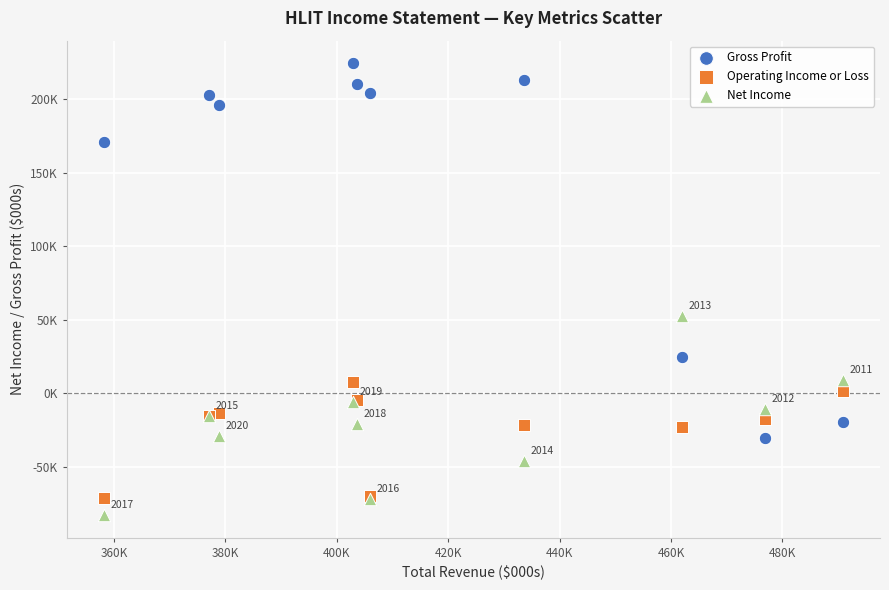

Which series has the widest spread of Y values?

Gross Profit